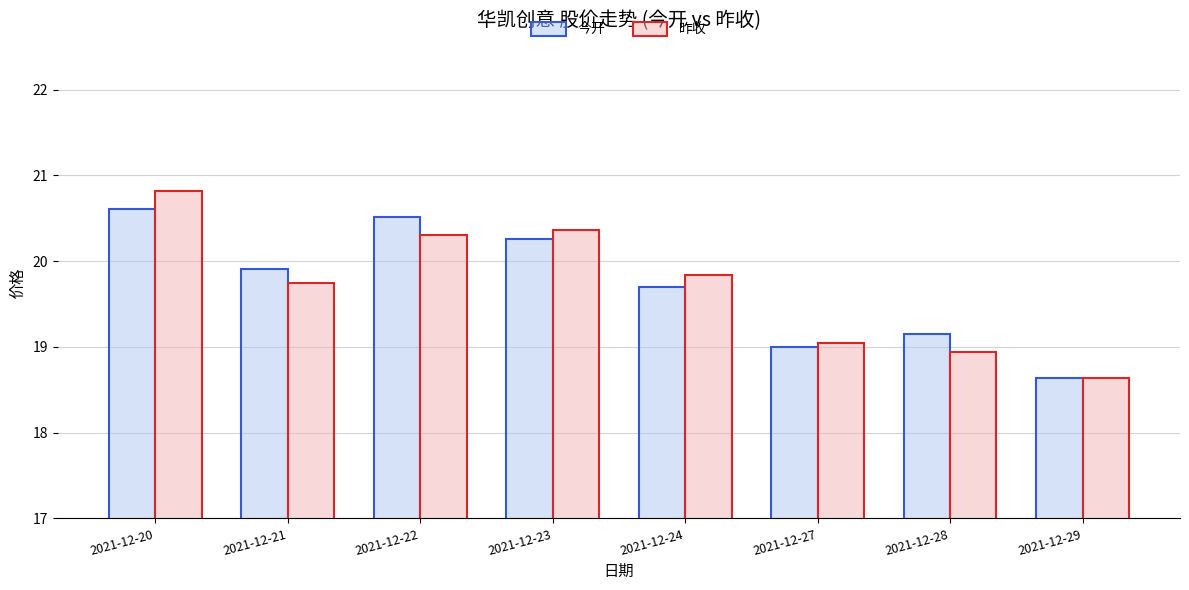

Is it true that 昨收 equals 13.1 at 2021-12-21?

False